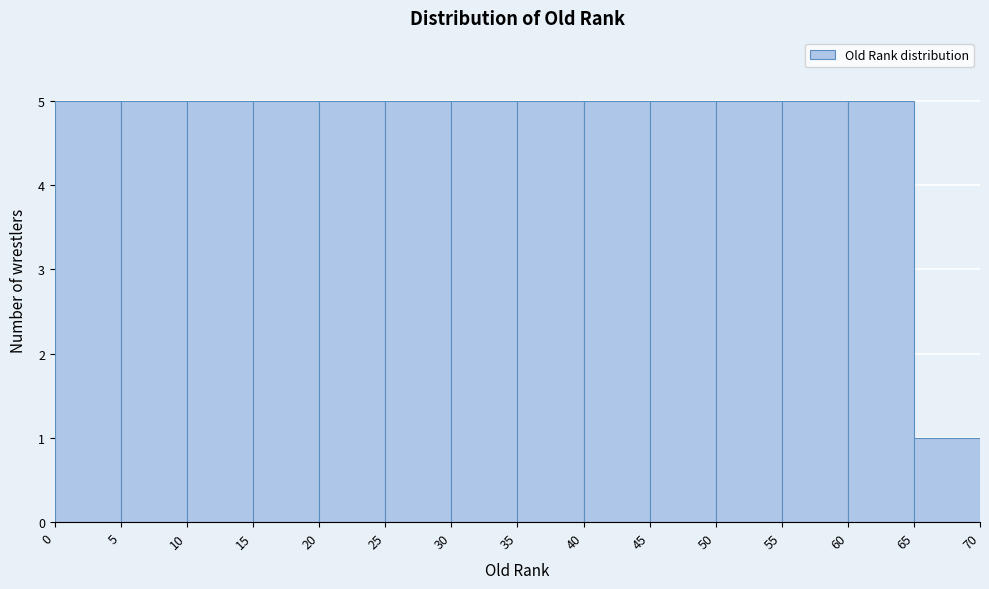

What is the height of the bar covering 55 to 60 on the x-axis? The values are not printed on the chart, so give them approximately, as read against the axis.

5